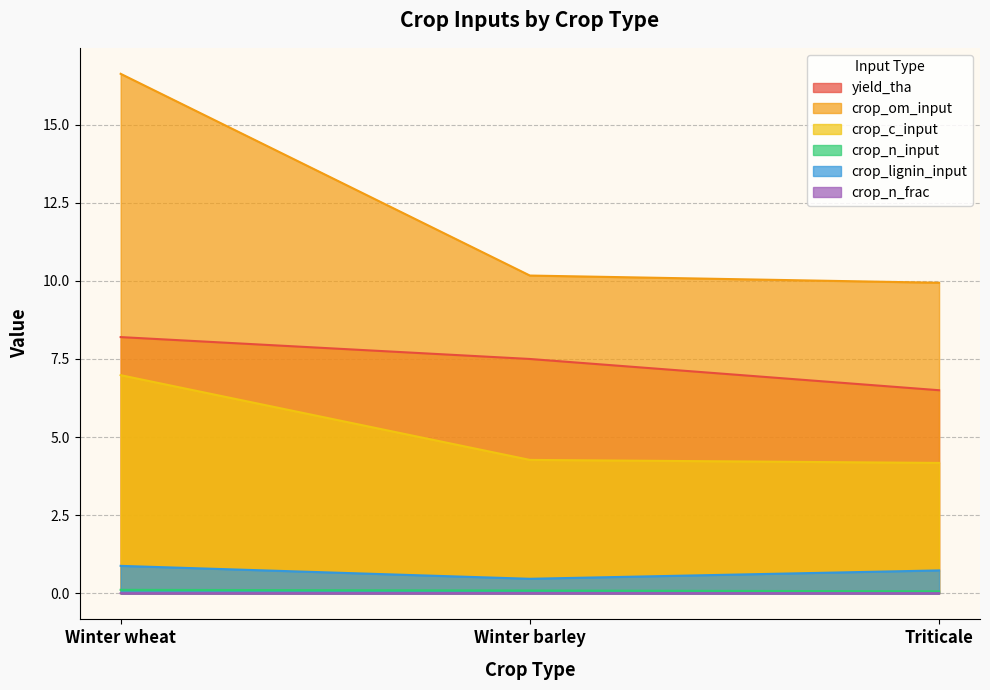

Between Triticale and Winter barley, which is larger?

Winter barley